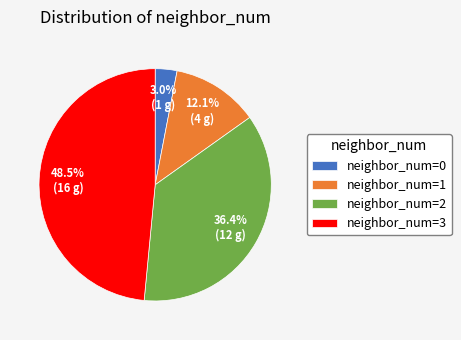

Count the number of slices in the pie.

4